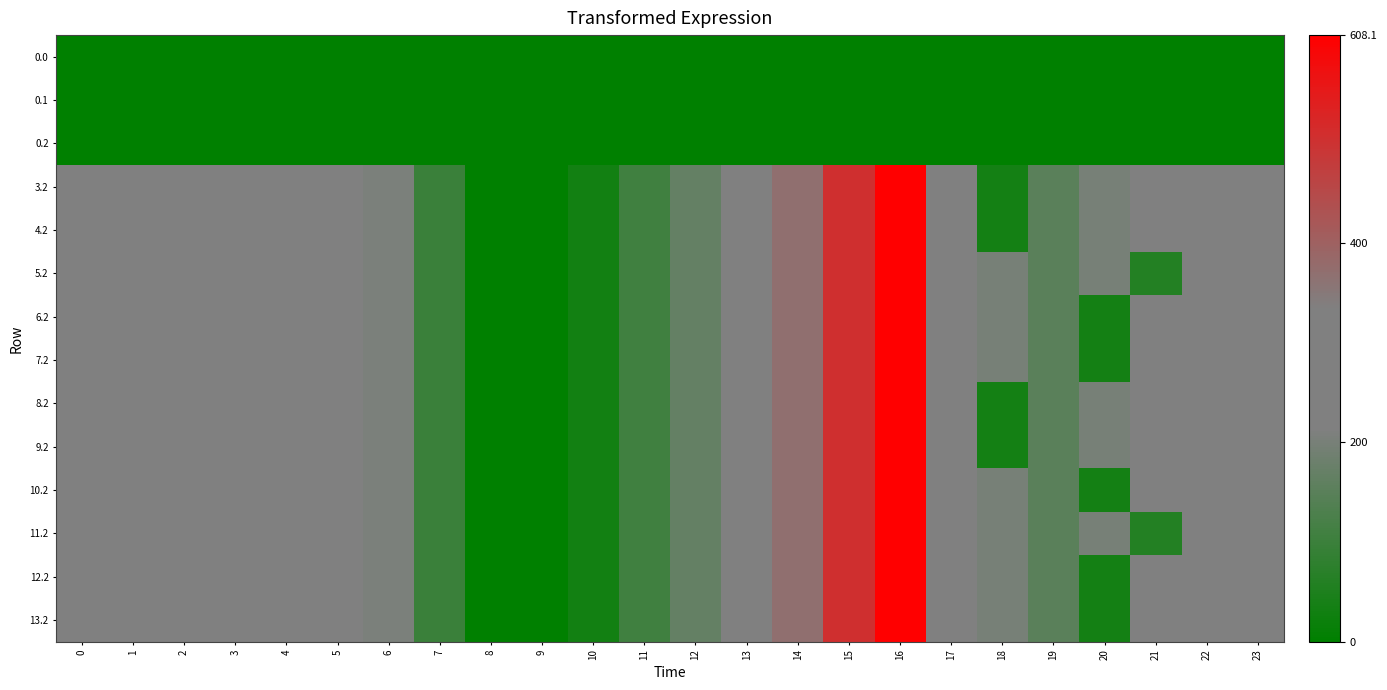

Reading left to right, list all the values displayed in this chart.

0.0: 0=0.0	1=0.0	2=0.0	3=0.0	4=0.0	5=0.0	6=0.0	7=0.0	8=0.0	9=0.0	10=0.0	11=0.0	12=0.0	13=0.0	14=0.0	15=0.0	16=0.0	17=0.0	18=0.0	19=0.0	20=0.0	21=0.0	22=0.0	23=0.0
0.1: 0=0.0	1=0.0	2=0.0	3=0.0	4=0.0	5=0.0	6=0.0	7=0.0	8=0.0	9=0.0	10=0.0	11=0.0	12=0.0	13=0.0	14=0.0	15=0.0	16=0.0	17=0.0	18=0.0	19=0.0	20=0.0	21=0.0	22=0.0	23=0.0
0.2: 0=0.0	1=0.0	2=0.0	3=0.0	4=0.0	5=0.0	6=0.0	7=0.0	8=0.0	9=0.0	10=0.0	11=0.0	12=0.0	13=0.0	14=0.0	15=0.0	16=0.0	17=0.0	18=0.0	19=0.0	20=0.0	21=0.0	22=0.0	23=0.0
3.2: 0=287.1	1=272.7	2=285.5	3=281.0	4=274.4	5=242.4	6=205.3	7=97.4	8=0.0	9=0.0	10=31.9	11=107.6	12=168.0	13=268.1	14=368.8	15=505.2	16=608.1	17=316.5	18=33.6	19=150.8	20=199.2	21=226.4	22=247.4	23=287.5
4.2: 0=287.1	1=272.7	2=285.5	3=281.0	4=274.4	5=242.4	6=205.3	7=97.4	8=0.0	9=0.0	10=31.9	11=107.6	12=168.0	13=268.1	14=368.8	15=505.2	16=608.1	17=316.5	18=33.6	19=150.8	20=199.2	21=226.4	22=247.4	23=287.5
5.2: 0=287.1	1=272.7	2=285.5	3=281.0	4=274.4	5=242.4	6=205.3	7=97.4	8=0.0	9=0.0	10=31.9	11=107.6	12=168.0	13=268.1	14=368.8	15=505.2	16=608.1	17=316.5	18=198.8	19=150.8	20=199.2	21=61.2	22=247.4	23=287.5
6.2: 0=287.1	1=272.7	2=285.5	3=281.0	4=274.4	5=242.4	6=205.3	7=97.4	8=0.0	9=0.0	10=31.9	11=107.6	12=168.0	13=268.1	14=368.8	15=505.2	16=608.1	17=316.5	18=198.8	19=150.8	20=34.0	21=226.4	22=247.4	23=287.5
7.2: 0=287.1	1=272.7	2=285.5	3=281.0	4=274.4	5=242.4	6=205.3	7=97.4	8=0.0	9=0.0	10=31.9	11=107.6	12=168.0	13=268.1	14=368.8	15=505.2	16=608.1	17=316.5	18=198.8	19=150.8	20=34.0	21=226.4	22=247.4	23=287.5
8.2: 0=287.1	1=272.7	2=285.5	3=281.0	4=274.4	5=242.4	6=205.3	7=97.4	8=0.0	9=0.0	10=31.9	11=107.6	12=168.0	13=268.1	14=368.8	15=505.2	16=608.1	17=316.5	18=33.6	19=150.8	20=199.2	21=226.4	22=247.4	23=287.5
9.2: 0=287.1	1=272.7	2=285.5	3=281.0	4=274.4	5=242.4	6=205.3	7=97.4	8=0.0	9=0.0	10=31.9	11=107.6	12=168.0	13=268.1	14=368.8	15=505.2	16=608.1	17=316.5	18=33.6	19=150.8	20=199.2	21=226.4	22=247.4	23=287.5
10.2: 0=287.1	1=272.7	2=285.5	3=281.0	4=274.4	5=242.4	6=205.3	7=97.4	8=0.0	9=0.0	10=31.9	11=107.6	12=168.0	13=268.1	14=368.8	15=505.2	16=608.1	17=316.5	18=198.8	19=150.8	20=34.0	21=226.4	22=247.4	23=287.5
11.2: 0=287.1	1=272.7	2=285.5	3=281.0	4=274.4	5=242.4	6=205.3	7=97.4	8=0.0	9=0.0	10=31.9	11=107.6	12=168.0	13=268.1	14=368.8	15=505.2	16=608.1	17=316.5	18=198.8	19=150.8	20=199.2	21=61.2	22=247.4	23=287.5
12.2: 0=287.1	1=272.7	2=285.5	3=281.0	4=274.4	5=242.4	6=205.3	7=97.4	8=0.0	9=0.0	10=31.9	11=107.6	12=168.0	13=268.1	14=368.8	15=505.2	16=608.1	17=316.5	18=198.8	19=150.8	20=34.0	21=226.4	22=247.4	23=287.5
13.2: 0=287.1	1=272.7	2=285.5	3=281.0	4=274.4	5=242.4	6=205.3	7=97.4	8=0.0	9=0.0	10=31.9	11=107.6	12=168.0	13=268.1	14=368.8	15=505.2	16=608.1	17=316.5	18=198.8	19=150.8	20=34.0	21=226.4	22=247.4	23=287.5